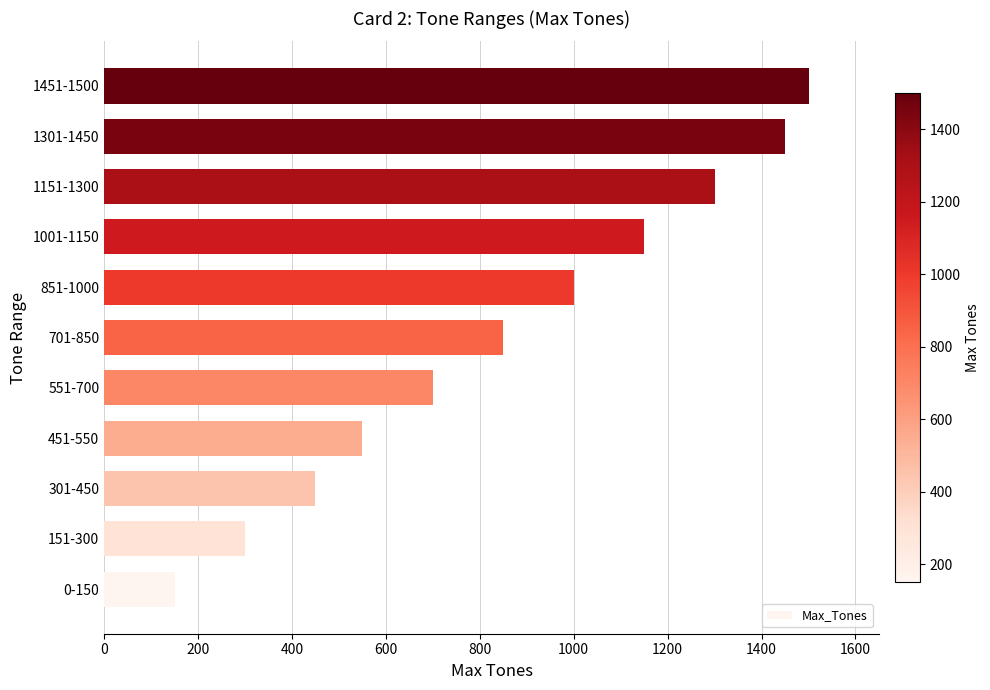

What is the change in value from 1151-1300 to 1301-1450?

+150